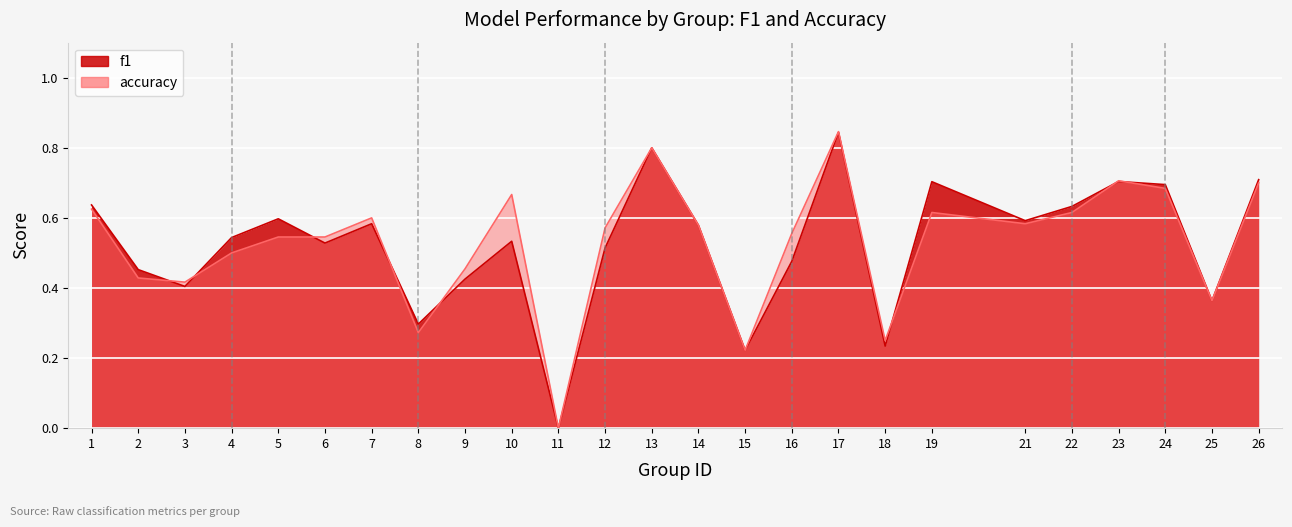

Count the accuracy values in the range 0 to 1.

25